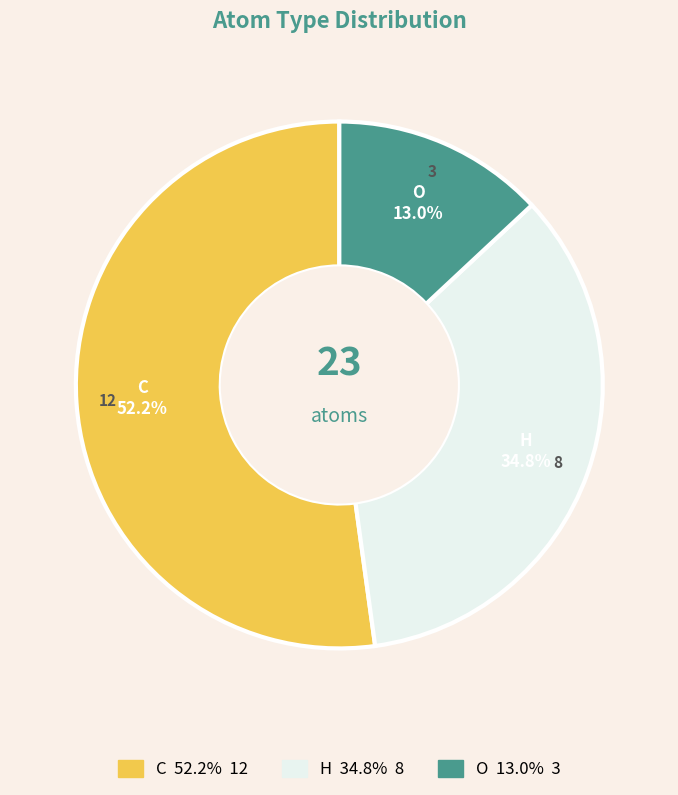

Which slice is the smallest?

O